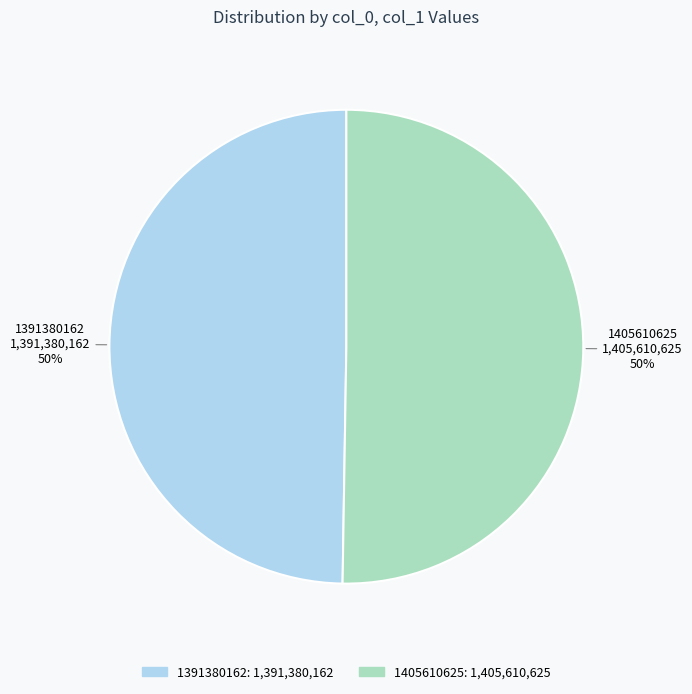

True or false: 1391380162 accounts for 50% of the total.

True